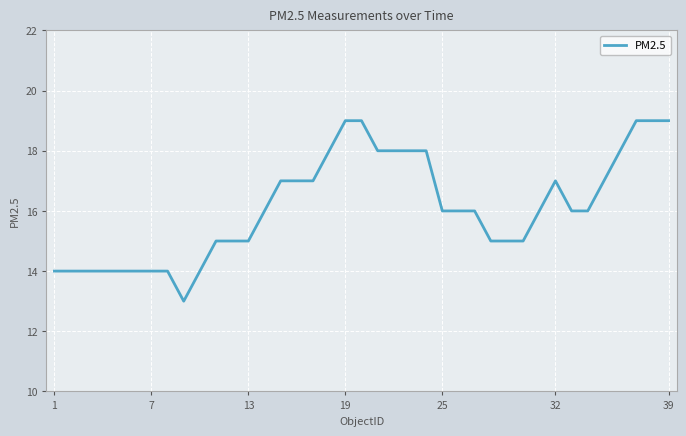

What is the greatest value displayed?

19